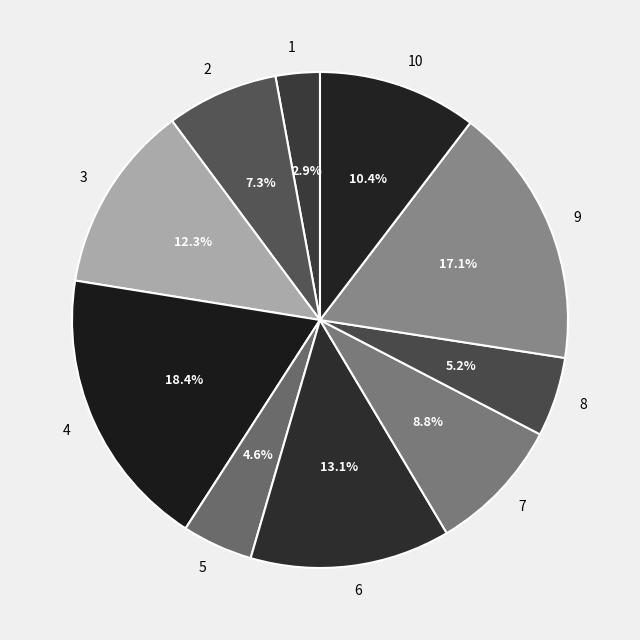

The 10 slice represents 10% of the pie. True or false?

True